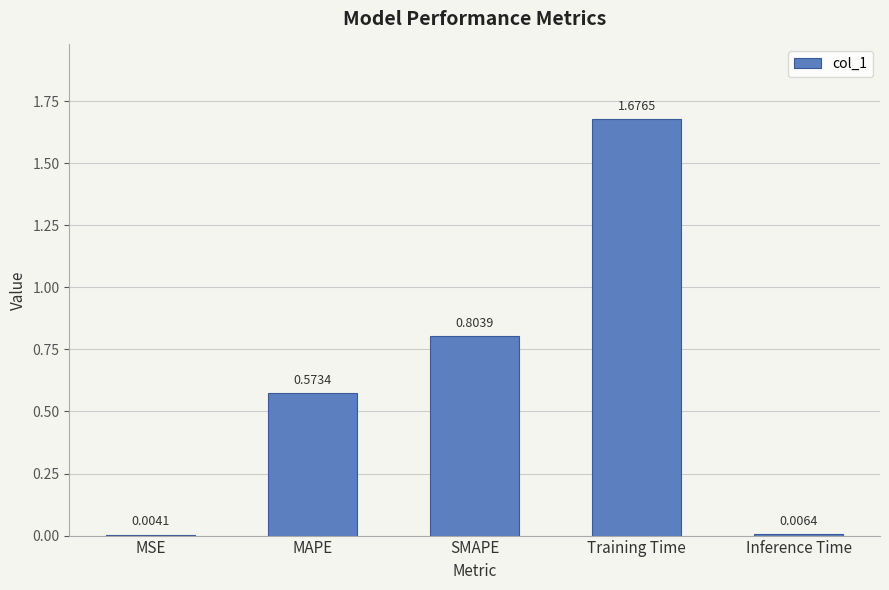

The chart shows a value of 2.2 at Training Time. True or false?

False